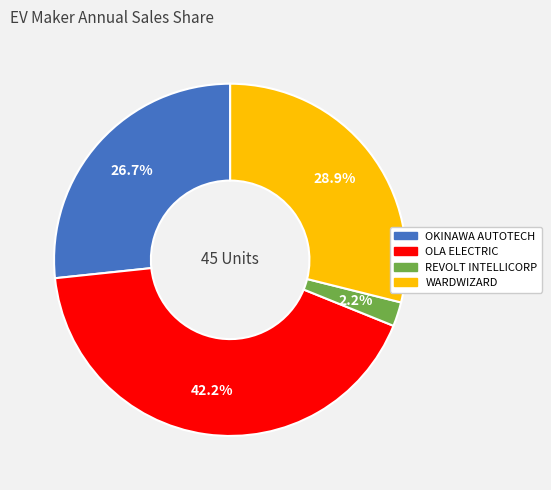

How many slices are in this pie chart?

4